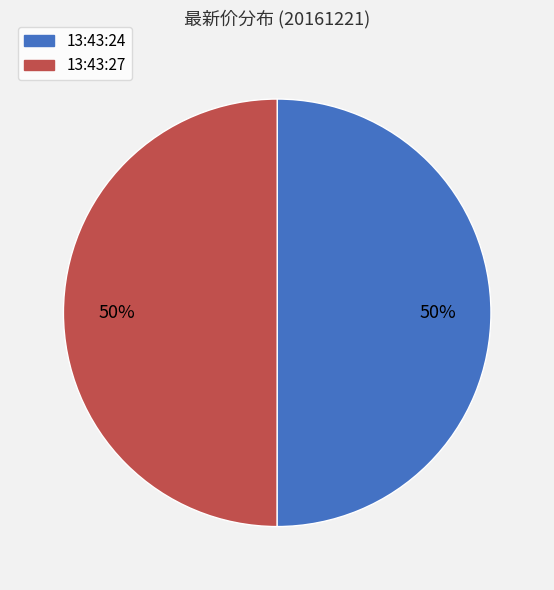

To the nearest percent, what percentage of the pie is 13:43:24?

50%